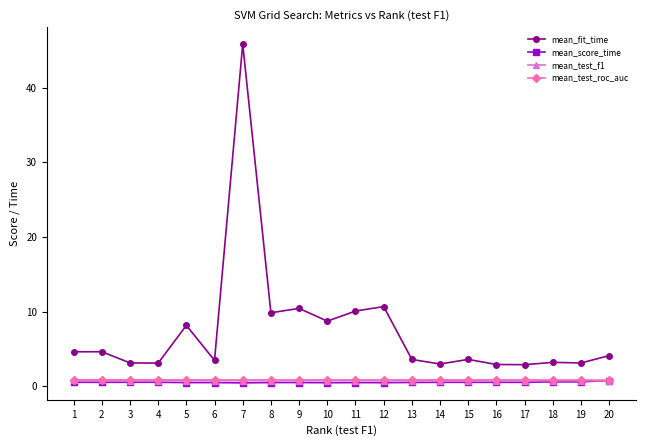

Is the value of mean_fit_time at 13 greater than the value of mean_test_roc_auc at 19?

Yes